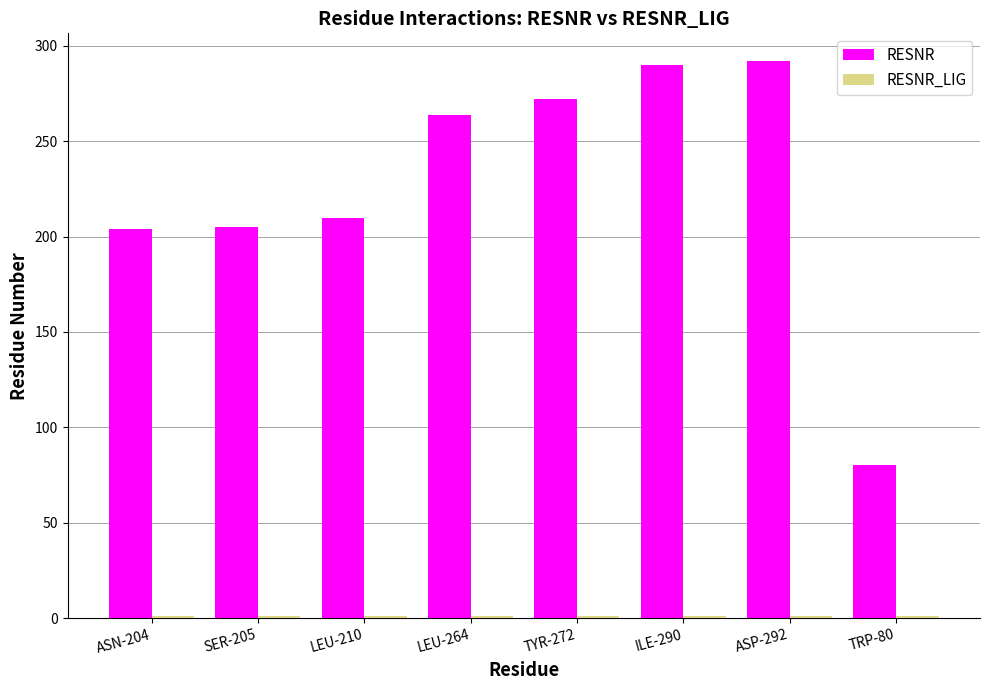

At how many categories does at least one series exceed 148?

7